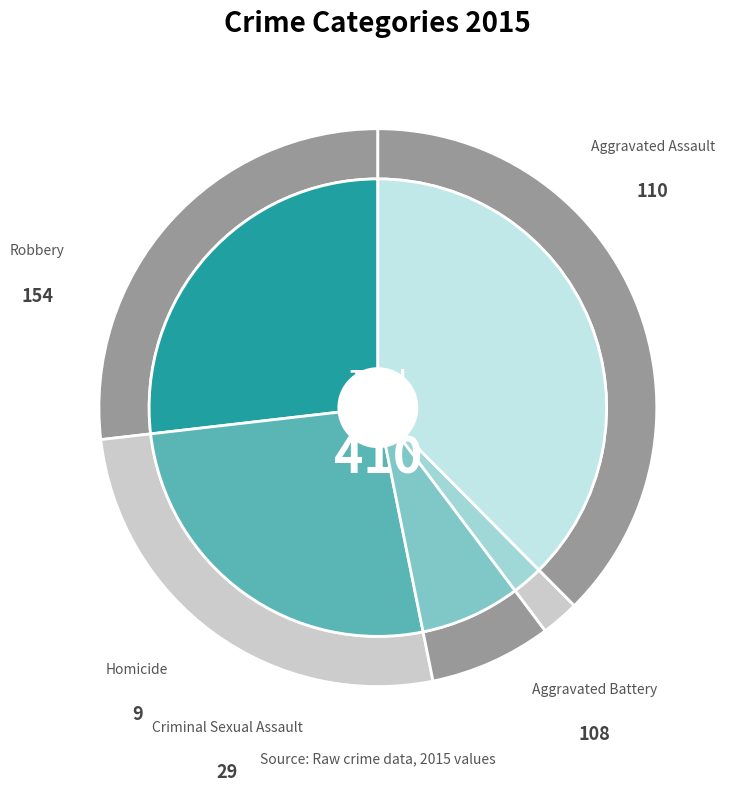

What is the total percentage of Aggravated Battery and Criminal Sexual Assault?

33.4%